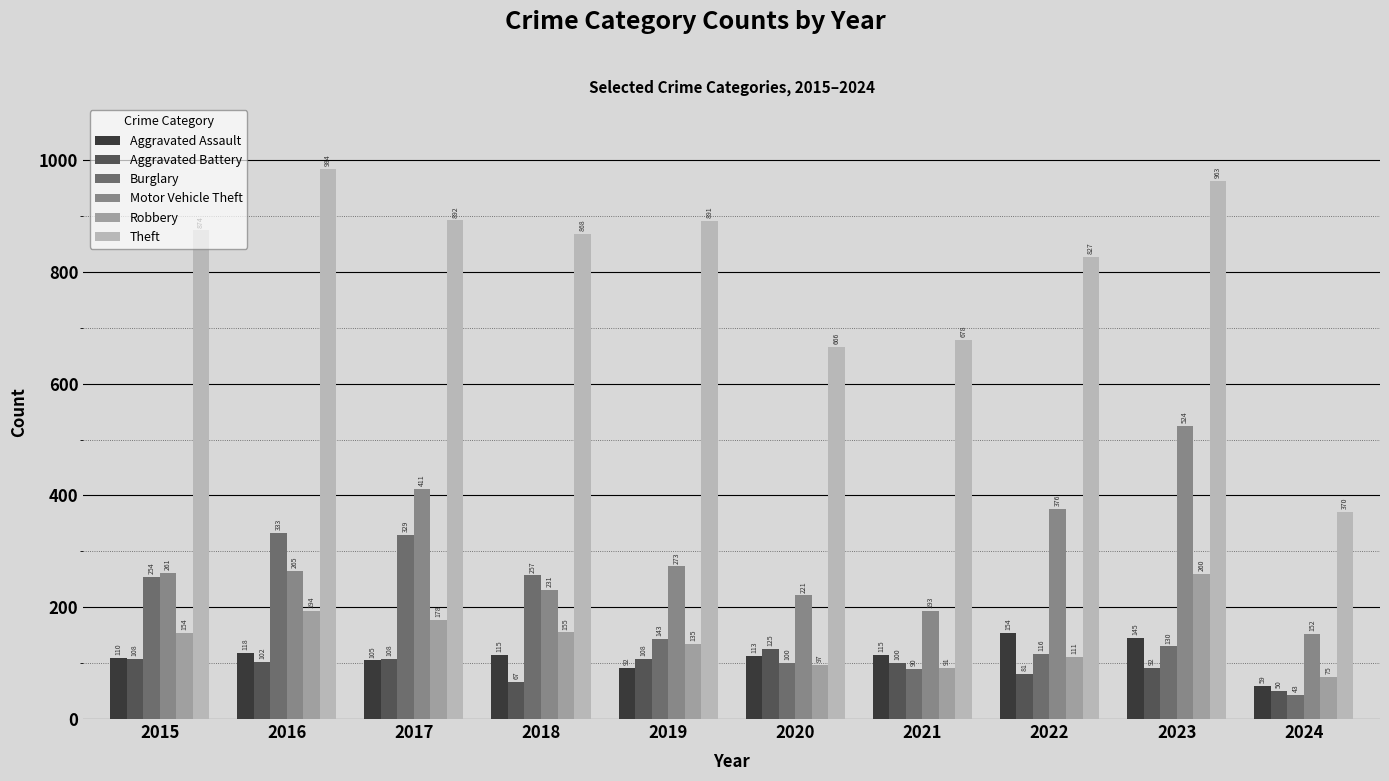

Reading left to right, what are all the values shown in this chart?

Aggravated Assault: 2015=110	2016=118	2017=105	2018=115	2019=92	2020=113	2021=115	2022=154	2023=145	2024=59
Aggravated Battery: 2015=108	2016=102	2017=108	2018=67	2019=108	2020=125	2021=100	2022=81	2023=92	2024=50
Burglary: 2015=254	2016=333	2017=329	2018=257	2019=143	2020=100	2021=90	2022=116	2023=130	2024=43
Motor Vehicle Theft: 2015=261	2016=265	2017=411	2018=231	2019=273	2020=221	2021=193	2022=376	2023=524	2024=152
Robbery: 2015=154	2016=194	2017=178	2018=155	2019=135	2020=97	2021=91	2022=111	2023=260	2024=75
Theft: 2015=874	2016=984	2017=892	2018=868	2019=891	2020=666	2021=678	2022=827	2023=963	2024=370